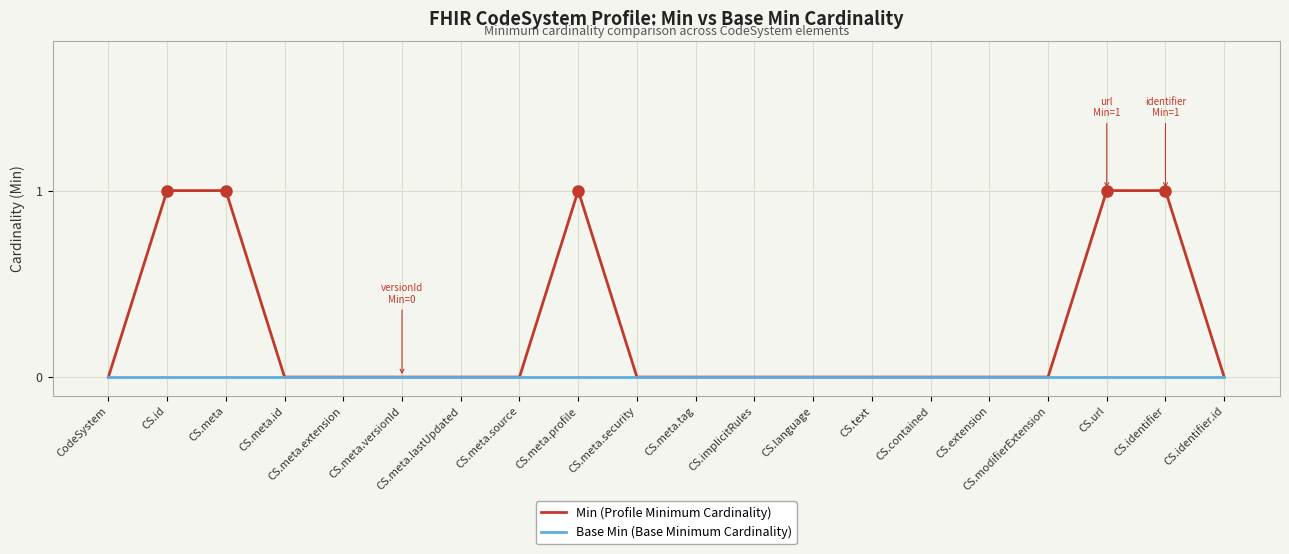

List the series in order of their overall mean, lowest first.

Base Min (Base Minimum Cardinality), Min (Profile Minimum Cardinality)